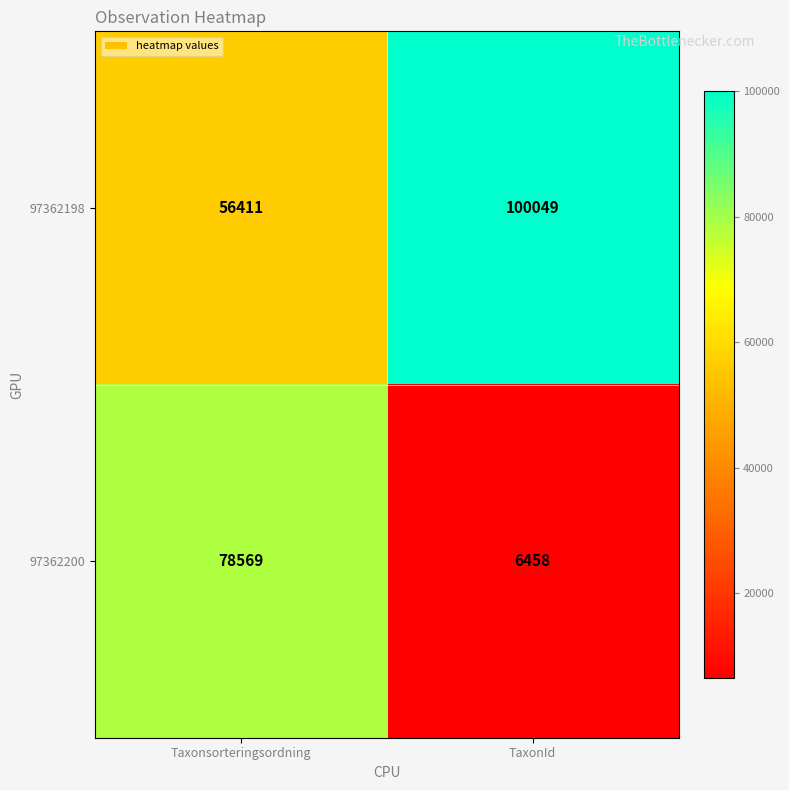

List the series in order of their peak value, highest first.

97362198, 97362200